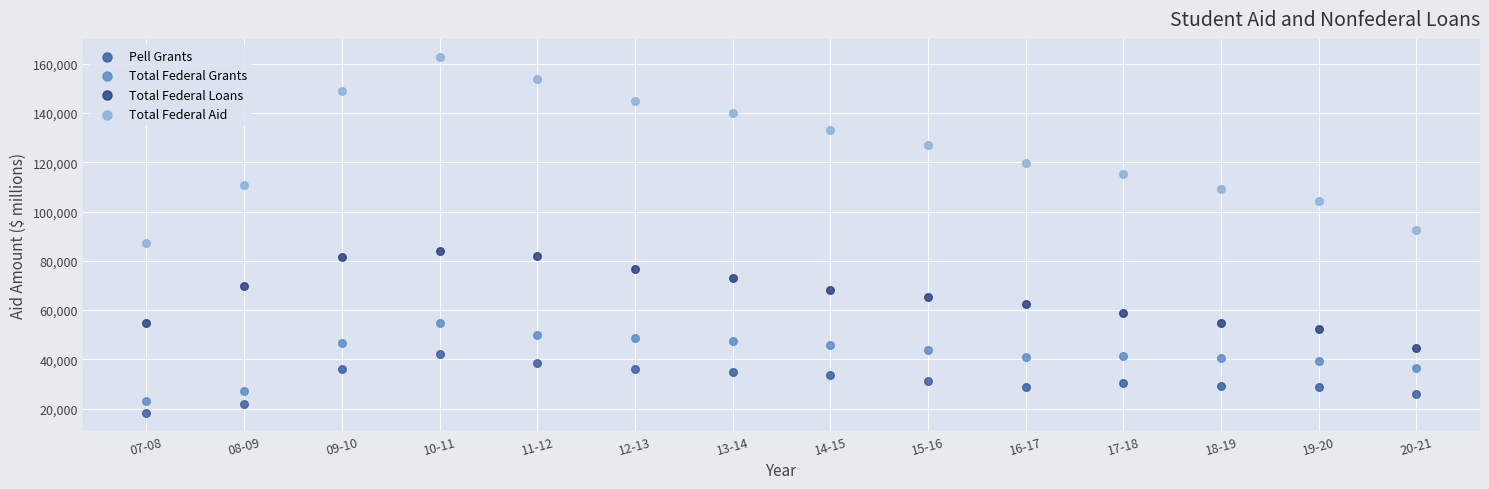

Across all data points, what is the range of X values (max minus min)?

13.0